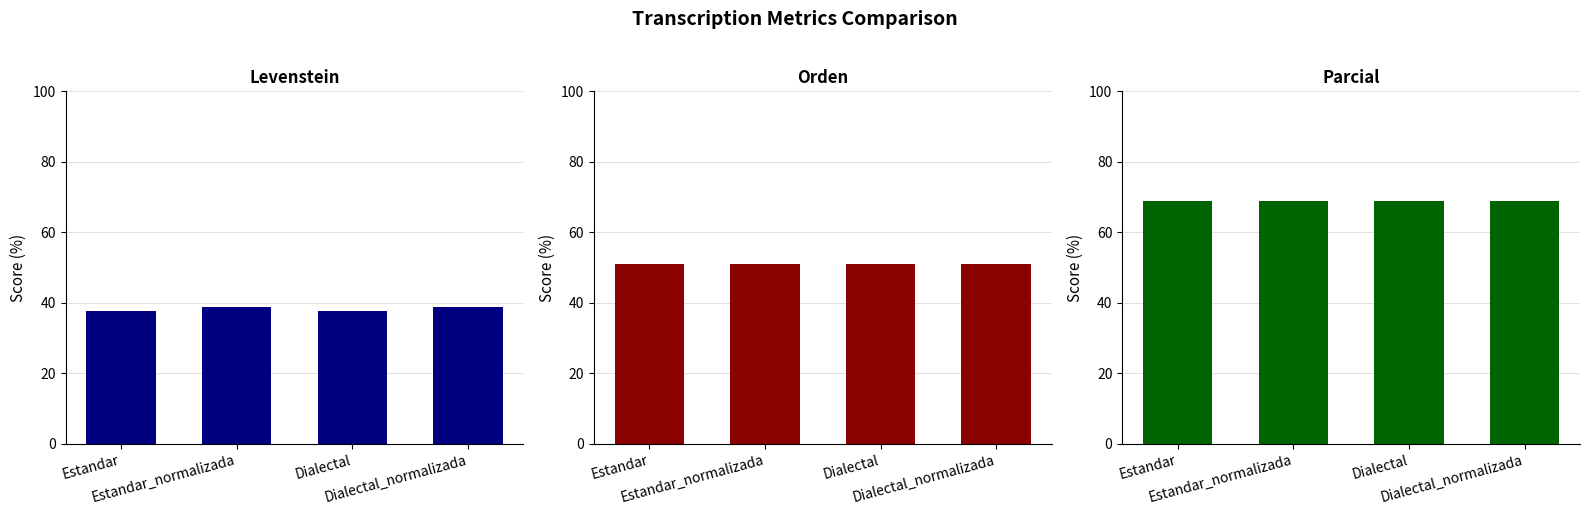

At which label does Levenstein reach its peak?

Estandar_normalizada